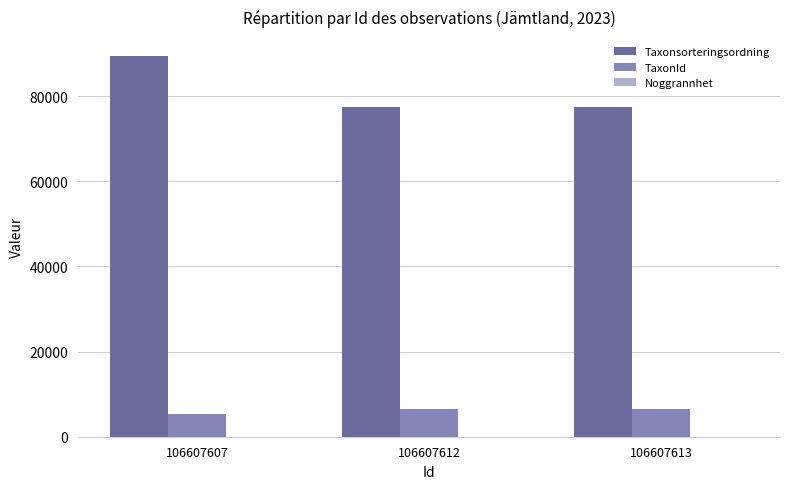

What is the greatest value displayed?

89410